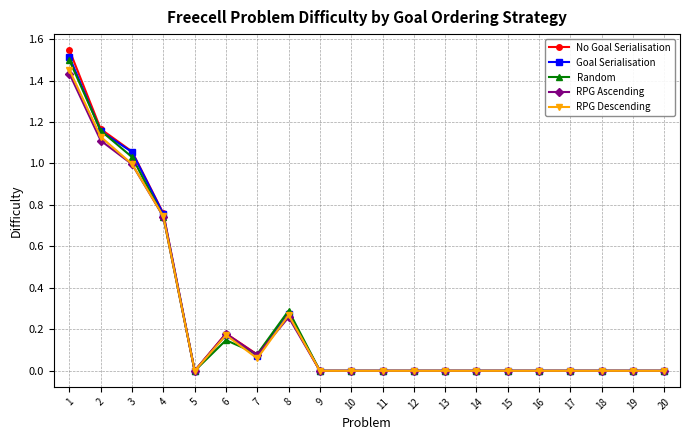

Which series changed the most between 3 and 5?

No Goal Serialisation